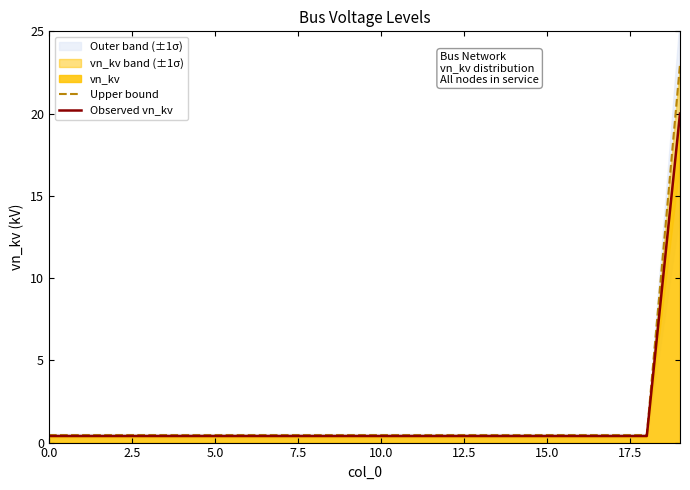

Count the number of categories in the chart.

20